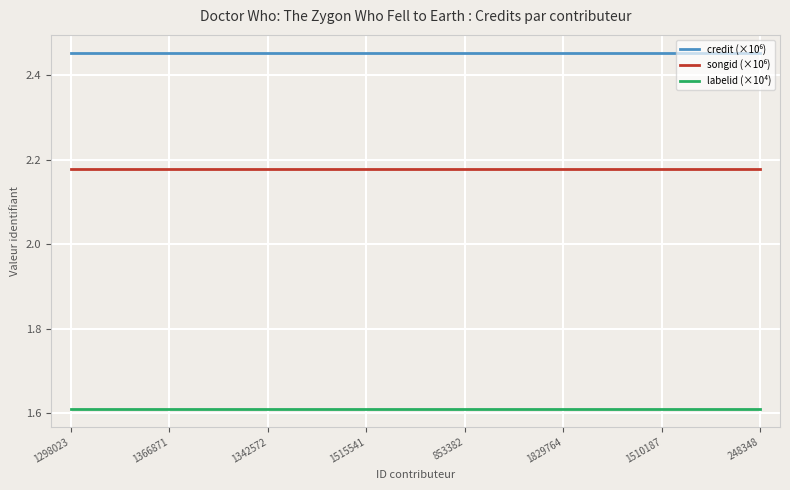

Does the chart have visible grid lines?

Yes